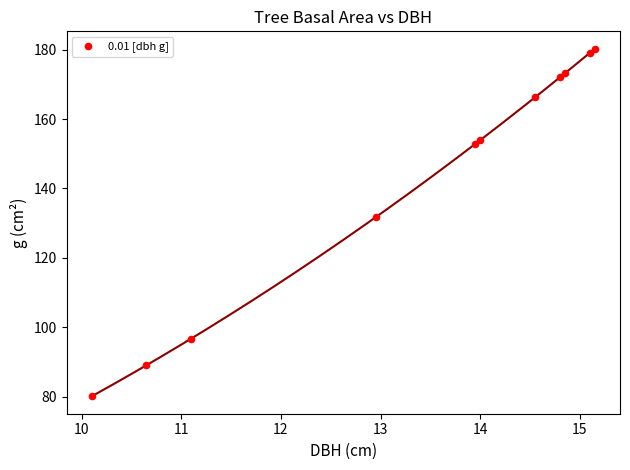

What Y value in the scatter plot is closest to 130?

131.7